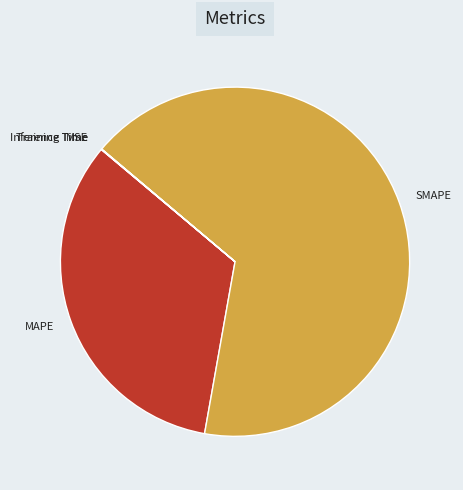

Is it true that SMAPE is 67% of the pie?

True